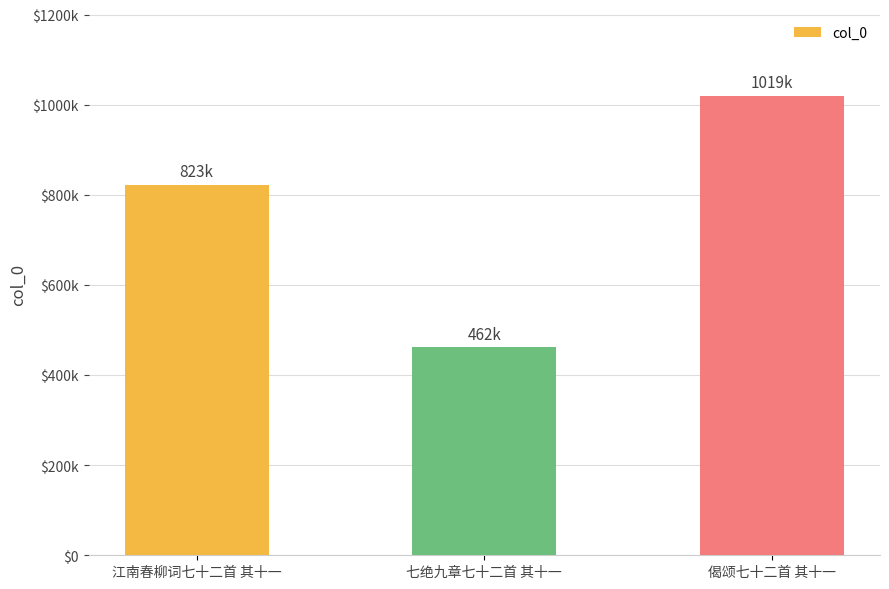

Are the bars horizontal?

No